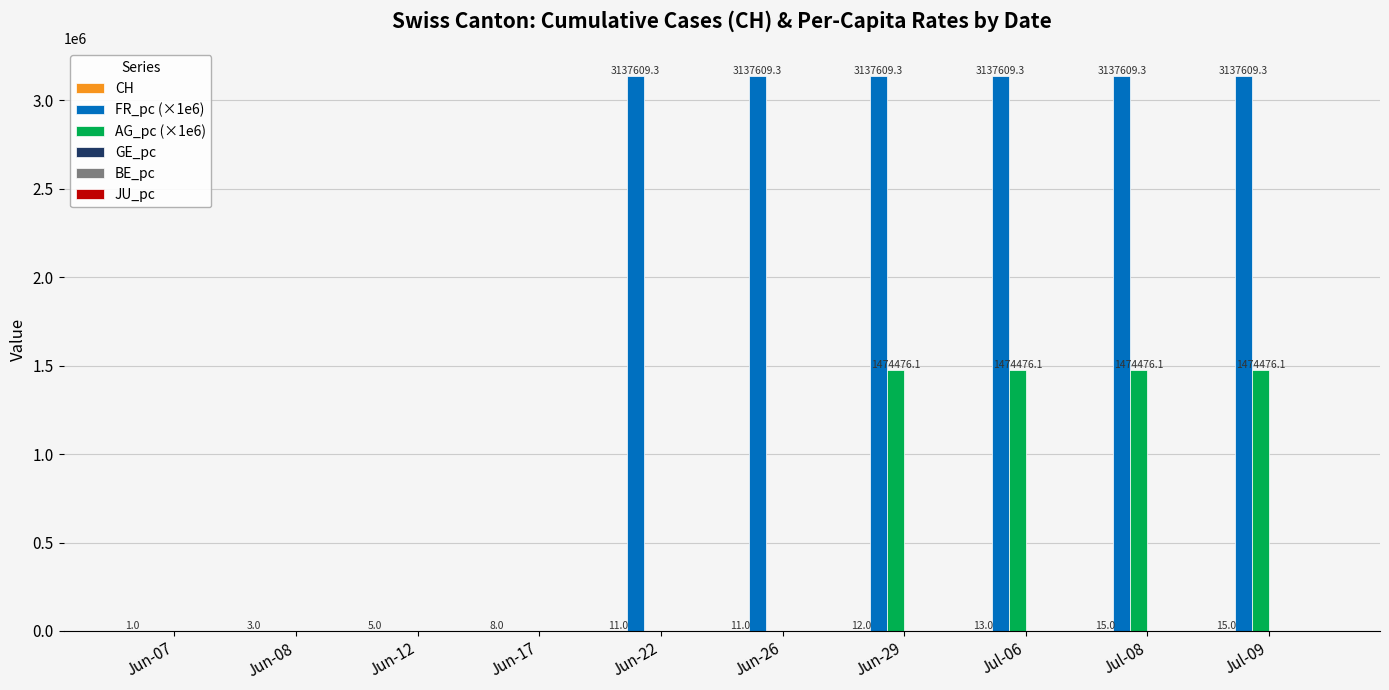

Is the value of AG_pc (×1e6) at Jun-29 greater than the value of FR_pc (×1e6) at Jun-17?

Yes